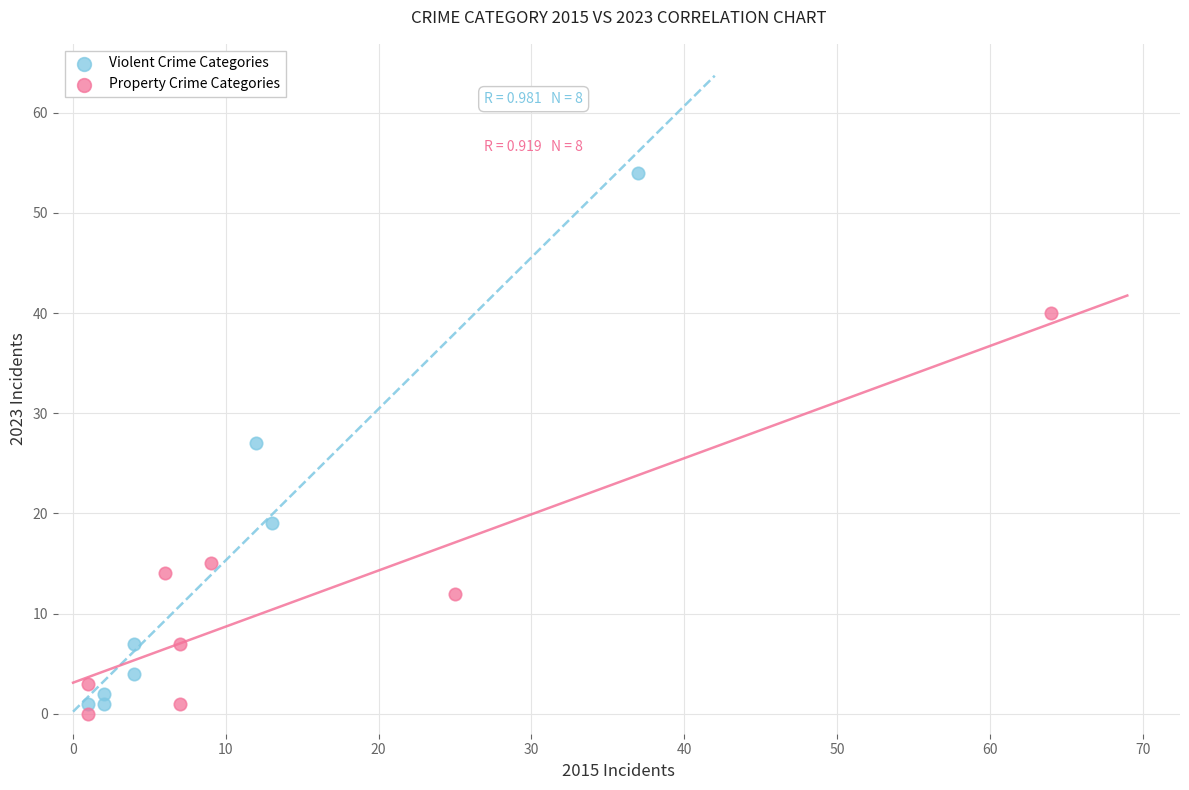

Which series reaches the maximum Y coordinate?

Violent Crime Categories